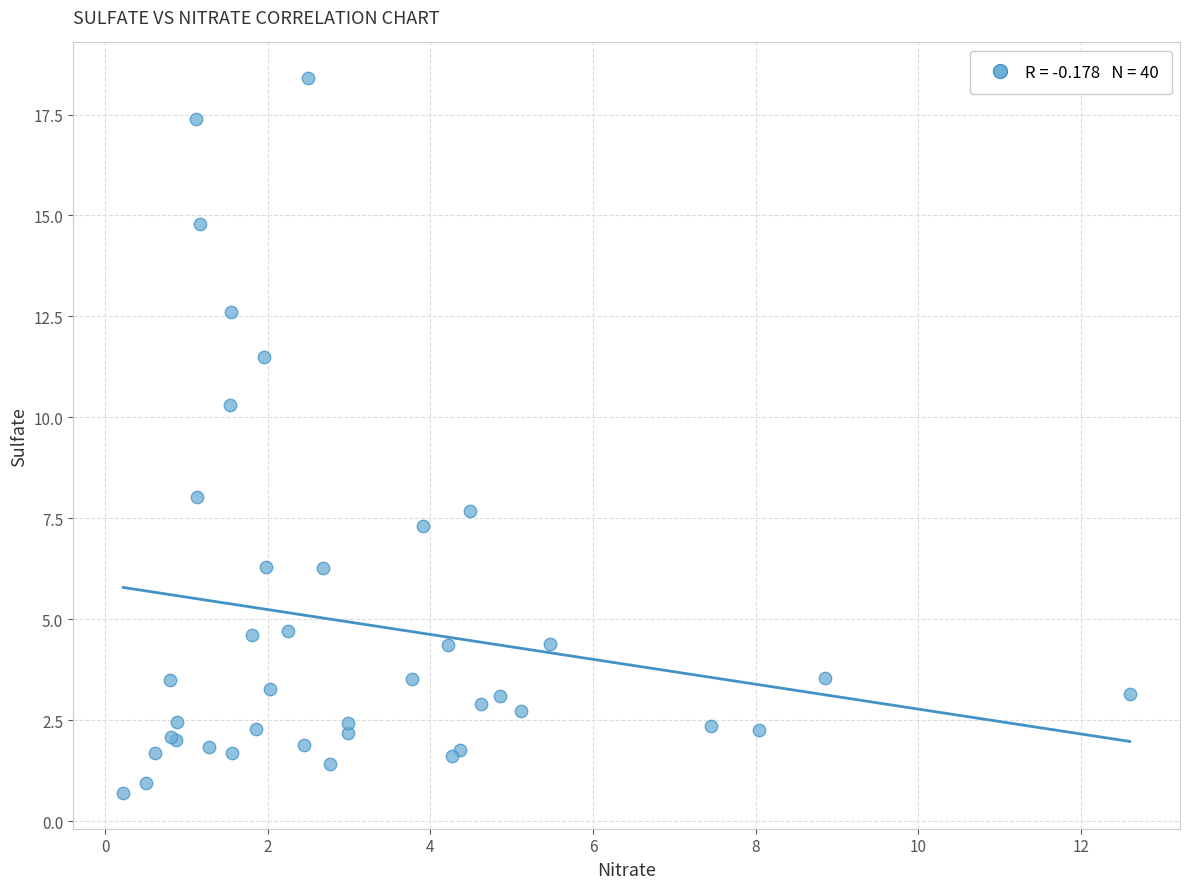

What Y value in the scatter plot is closest to 9?

8.0